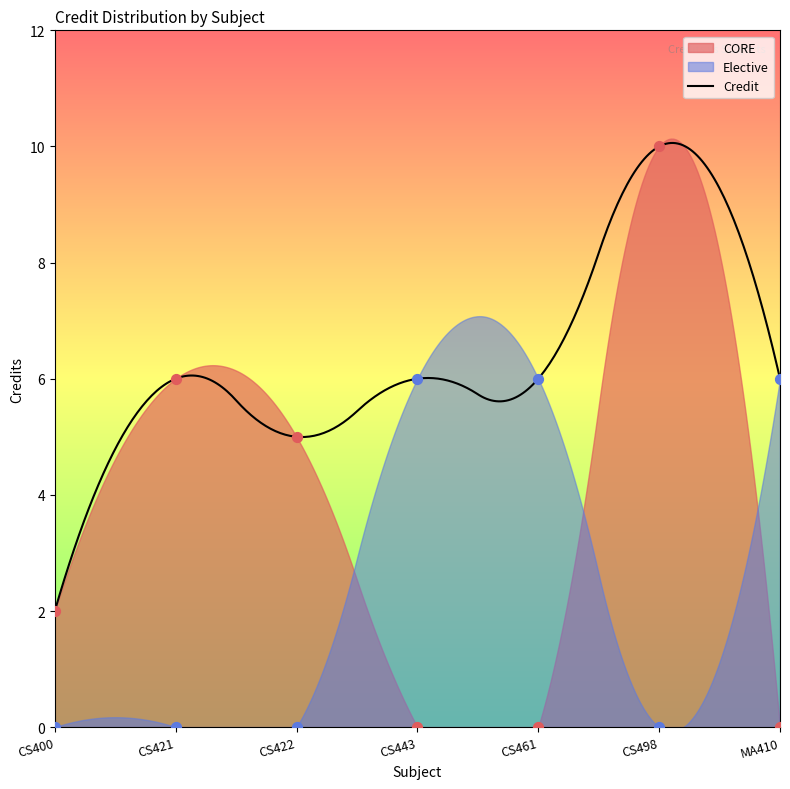

Which series has the largest total across all categories?

CORE